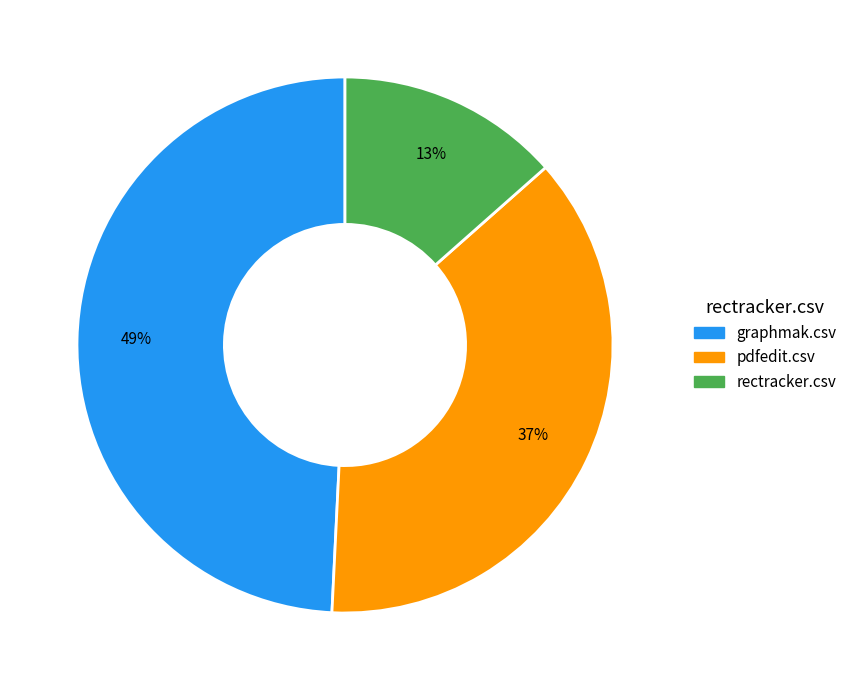

What is the smallest slice in the pie chart?

rectracker.csv